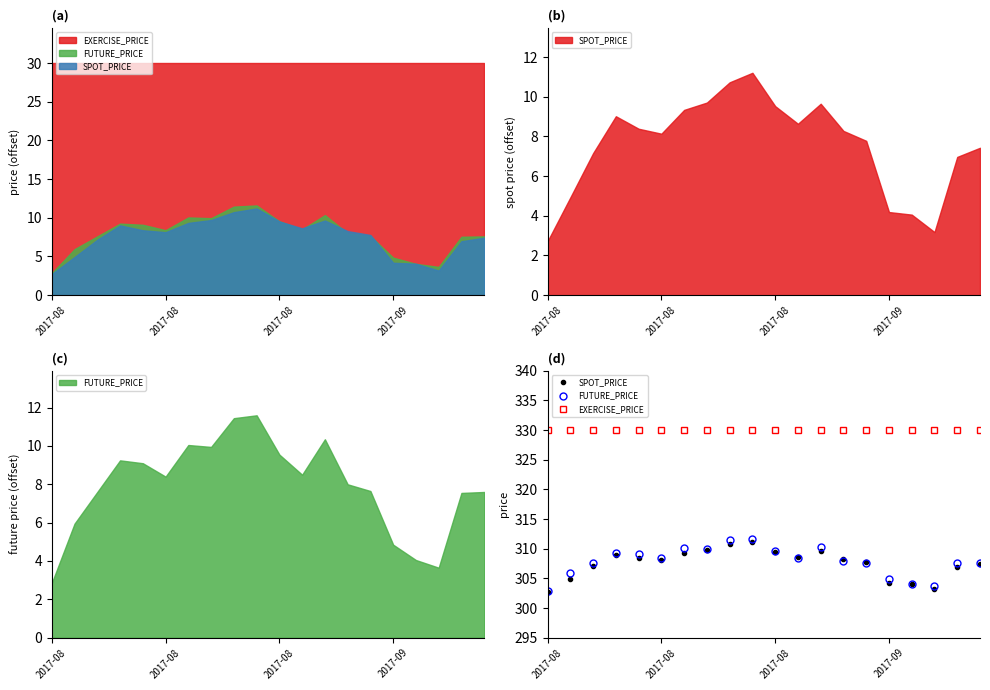

True or false: FUTURE_PRICE and EXERCISE_PRICE intersect in this chart.

False